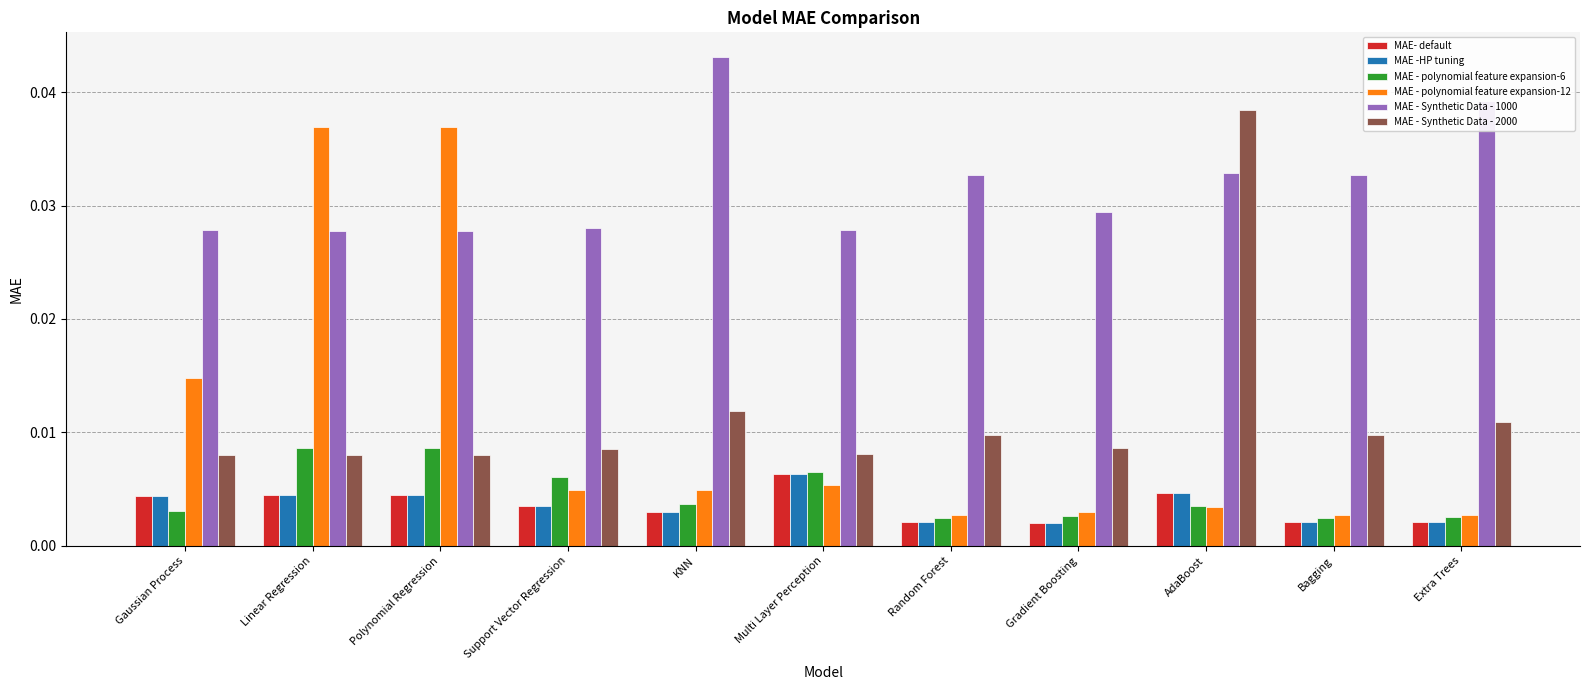

At which label does MAE- default reach its peak?

Multi Layer Perception